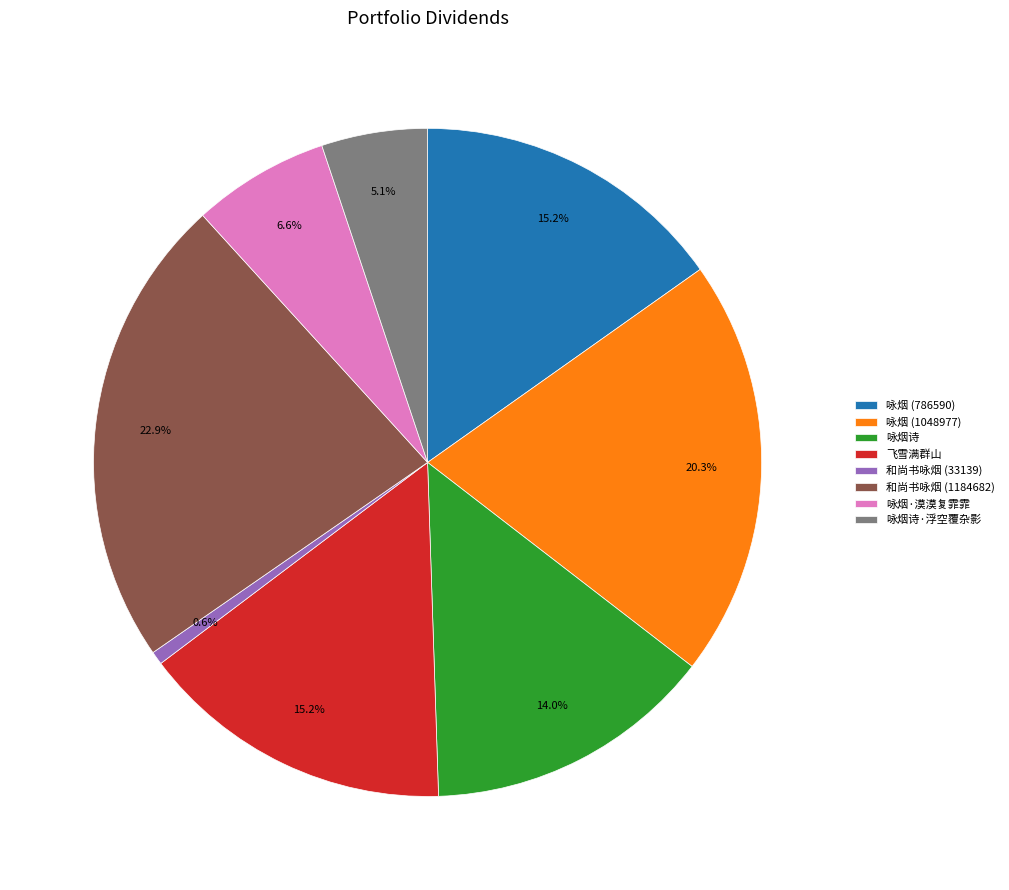

What is the total percentage of 咏烟 (786590) and 咏烟 (1048977)?

35.5%